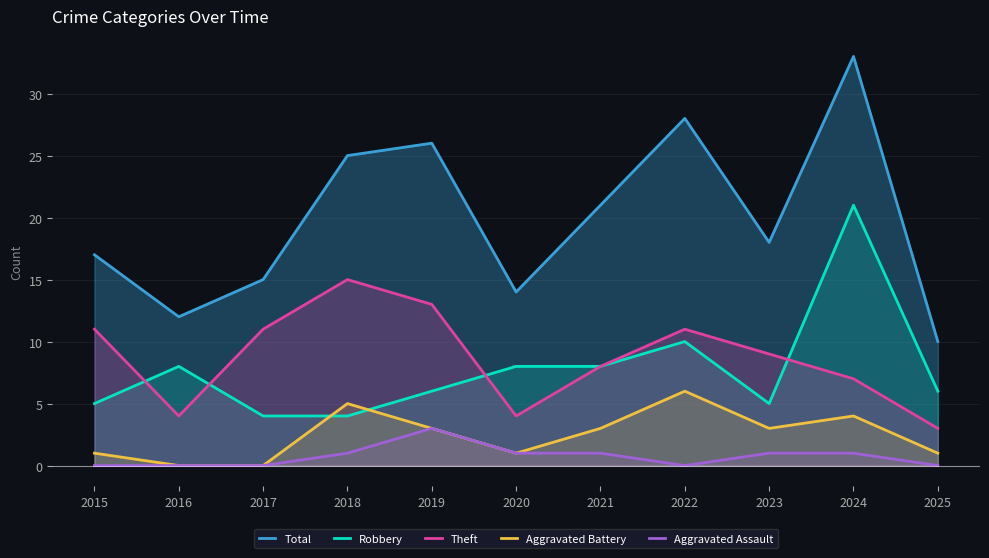

The Total series shows 36 at 2021. True or false?

False